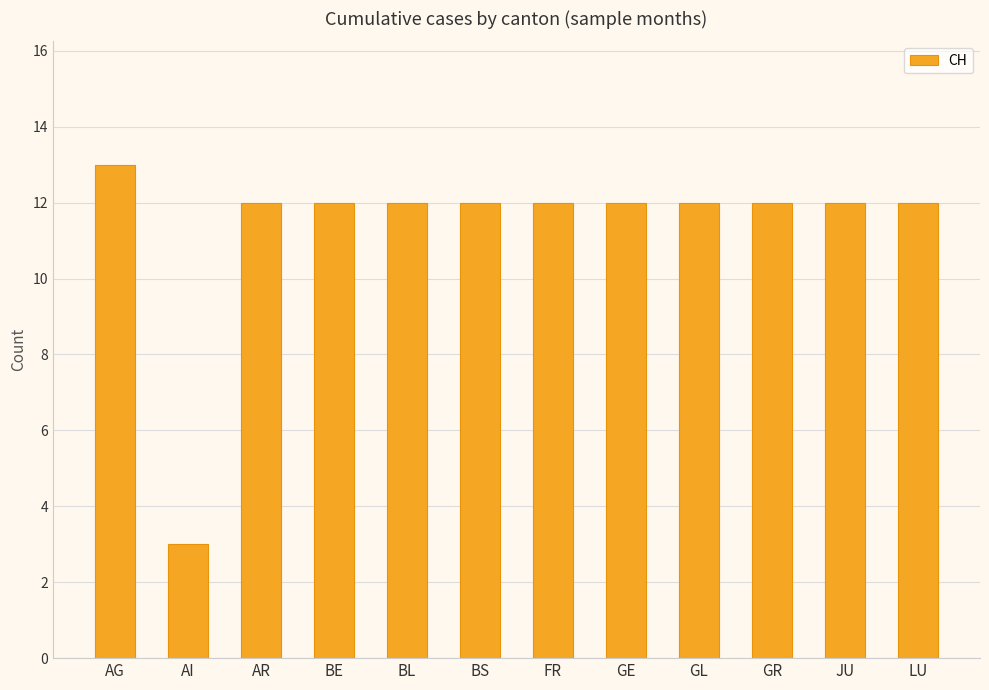

Reading right to left, transcribe all the data shown in this chart.

12	12	12	12	12	12	12	12	12	12	3	13